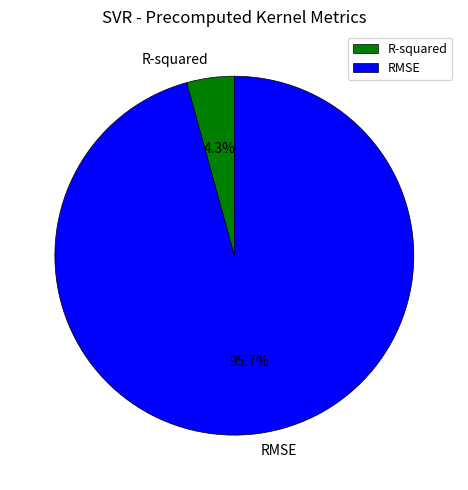

Which category has the smallest portion of the pie?

R-squared